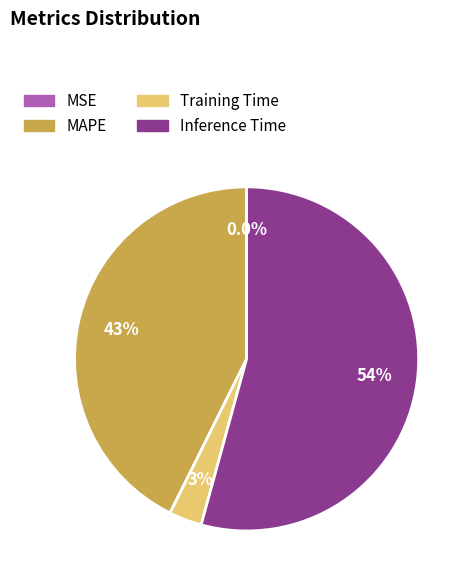

Is there a majority slice in this chart?

Yes